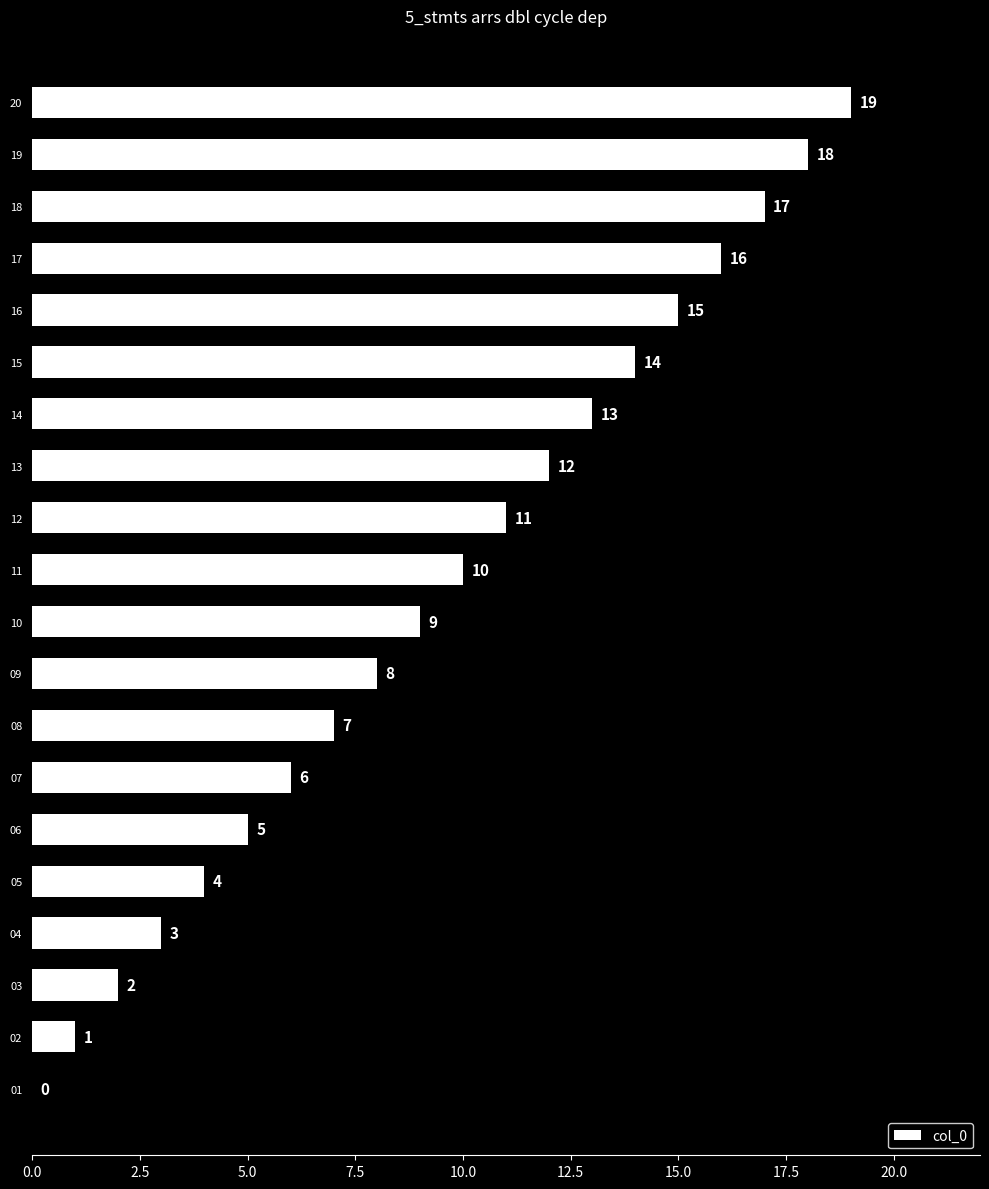

How many categories are shown in the chart?

20